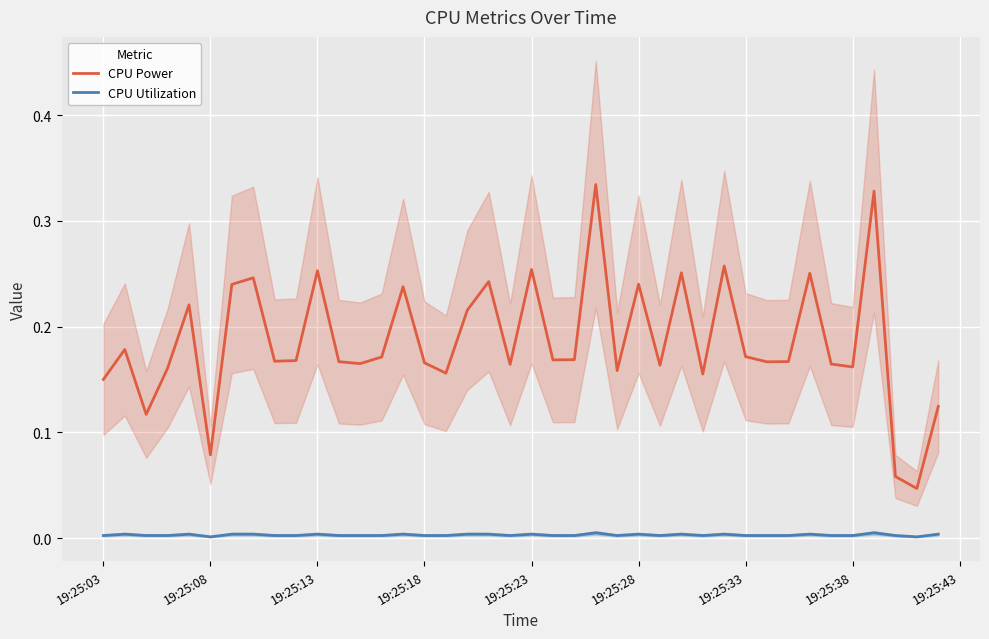

What is the maximum value for CPU Power?

0.3